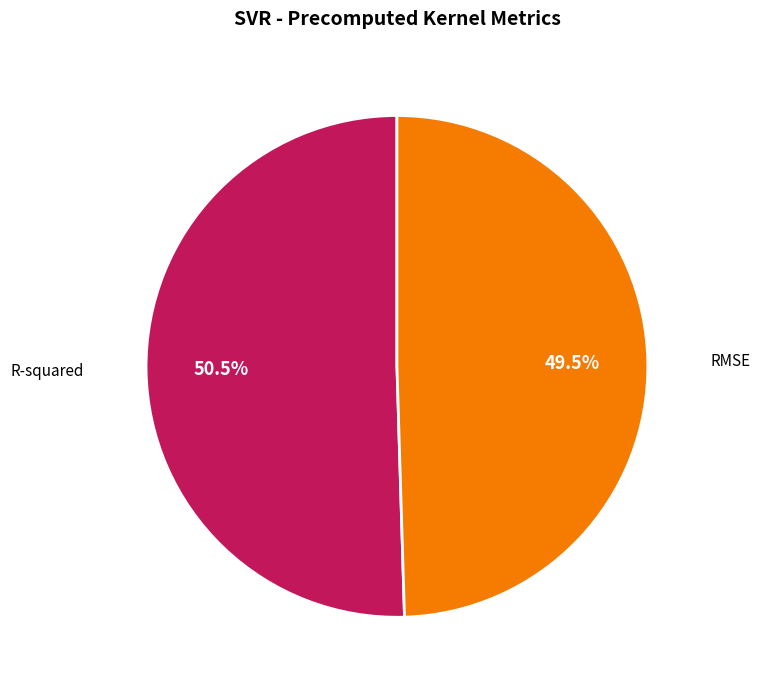

Does any single category account for the majority?

Yes